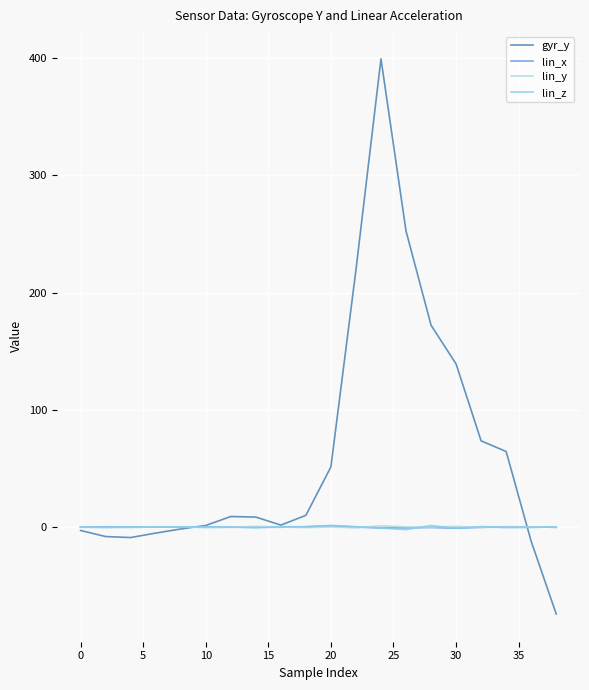

Count the number of categories in the chart.

20